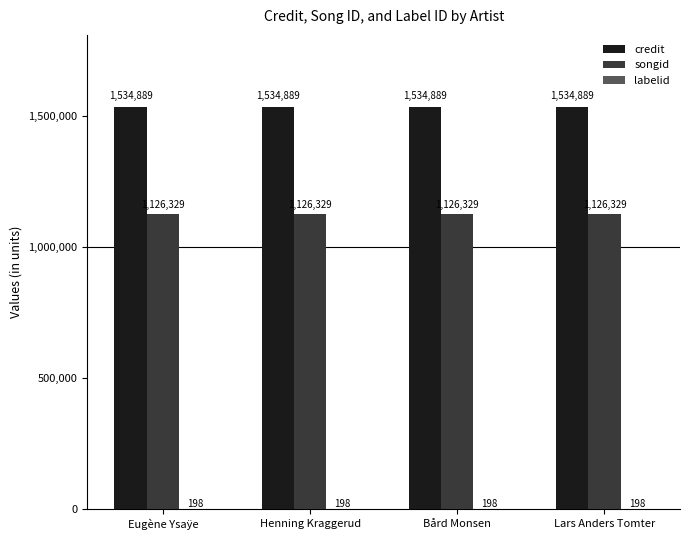

What is the sum of the credit values at Lars Anders Tomter and Eugène Ysaÿe?

3069778